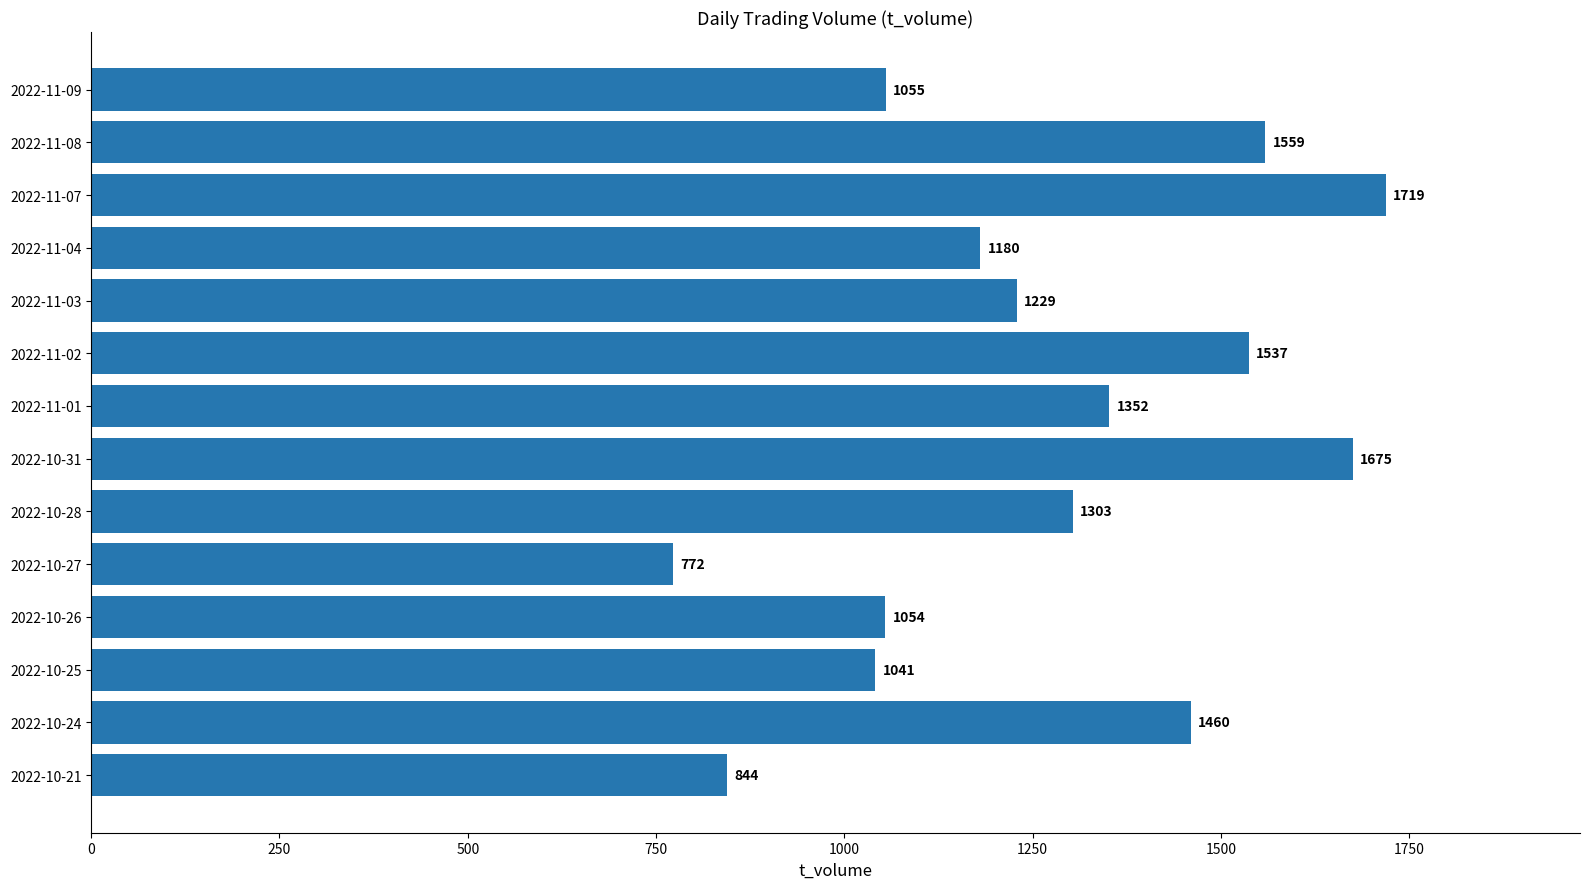

How many categories are shown in the chart?

14